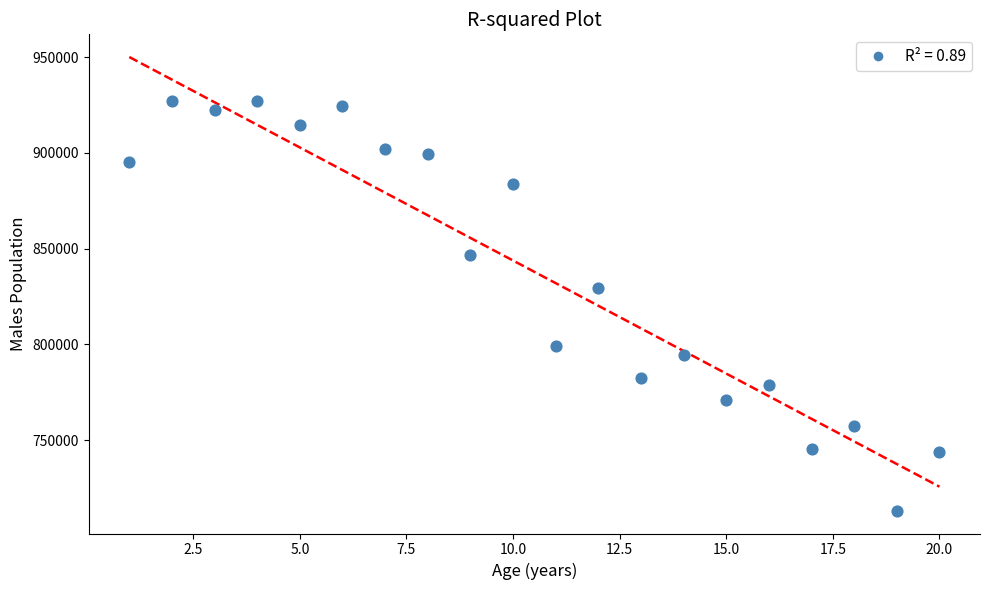

What Y value in the scatter plot is closest to 820220?

829325